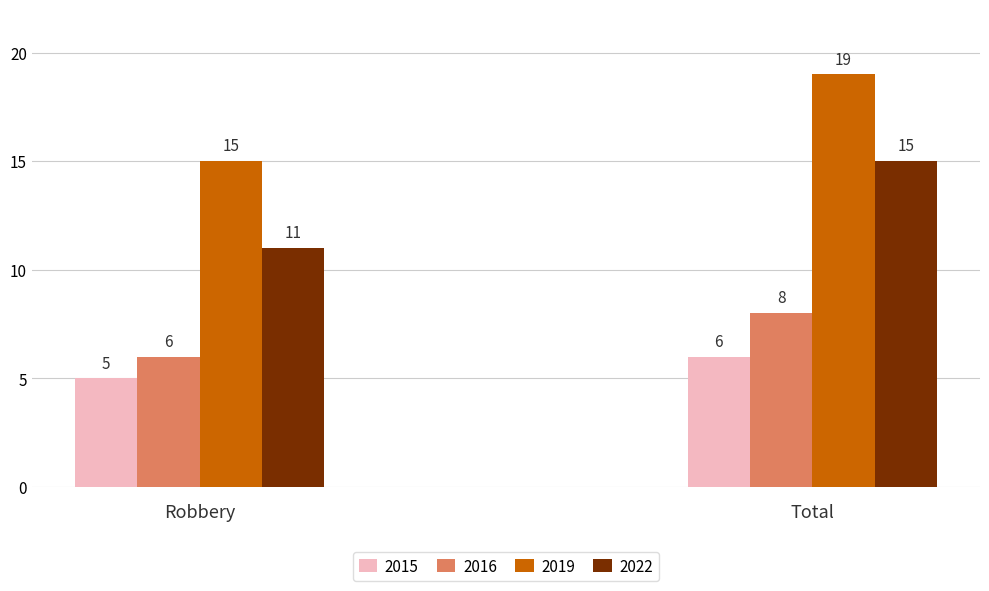

The 2016 series shows 2 at Robbery. True or false?

False